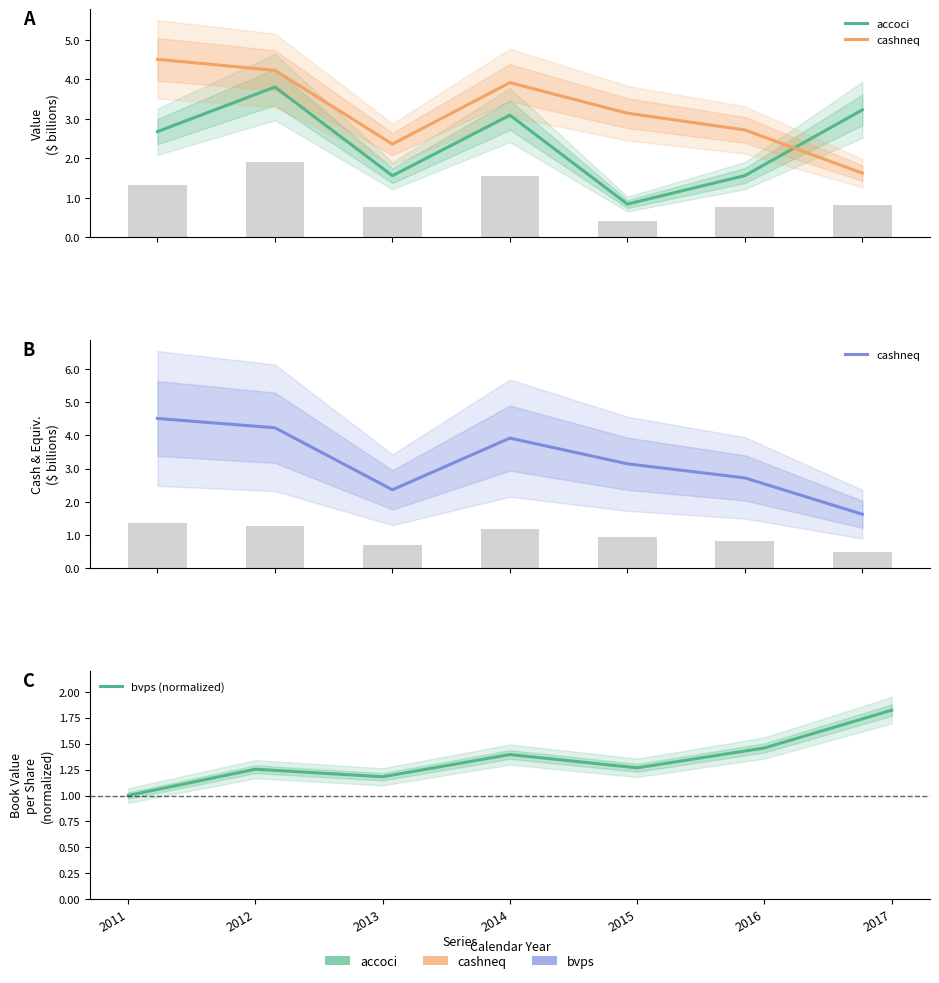

At 2013, list the series in order from smallest to largest.

bvps (normalized), accoci, cashneq